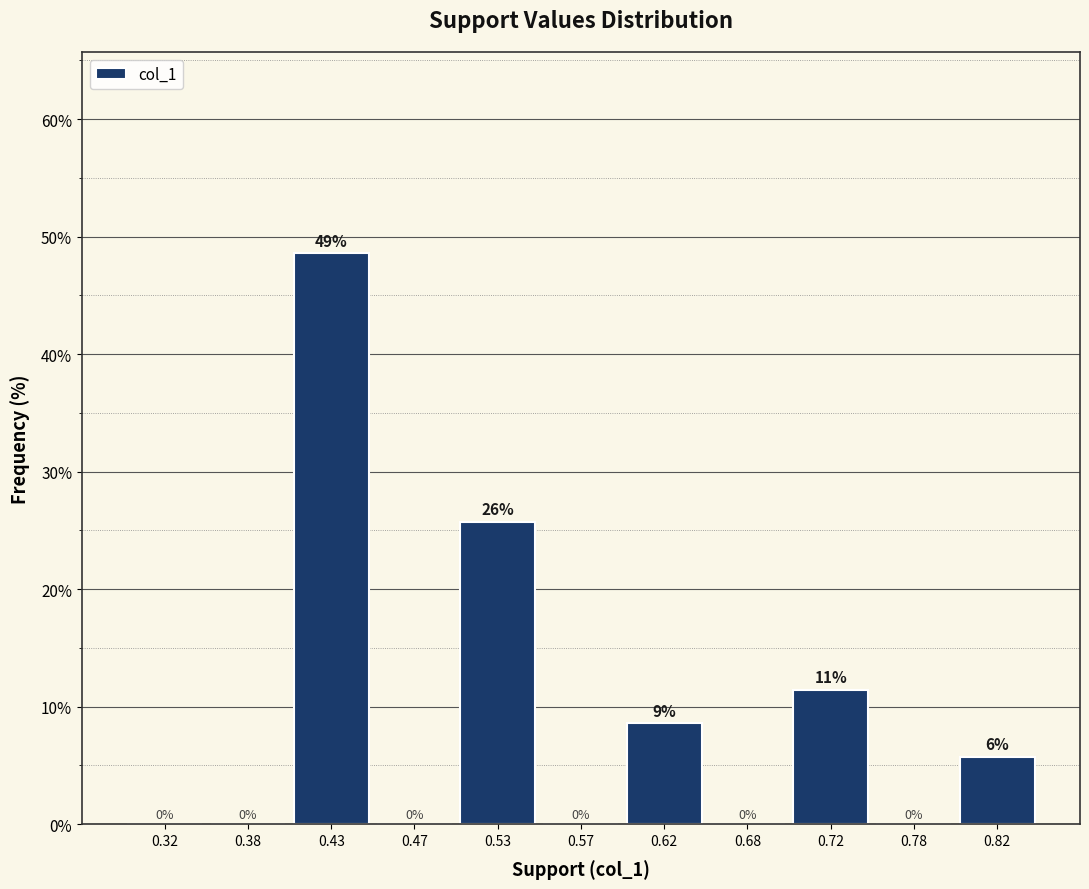

Which range on the x-axis has the tallest bar?

0.40 to 0.45